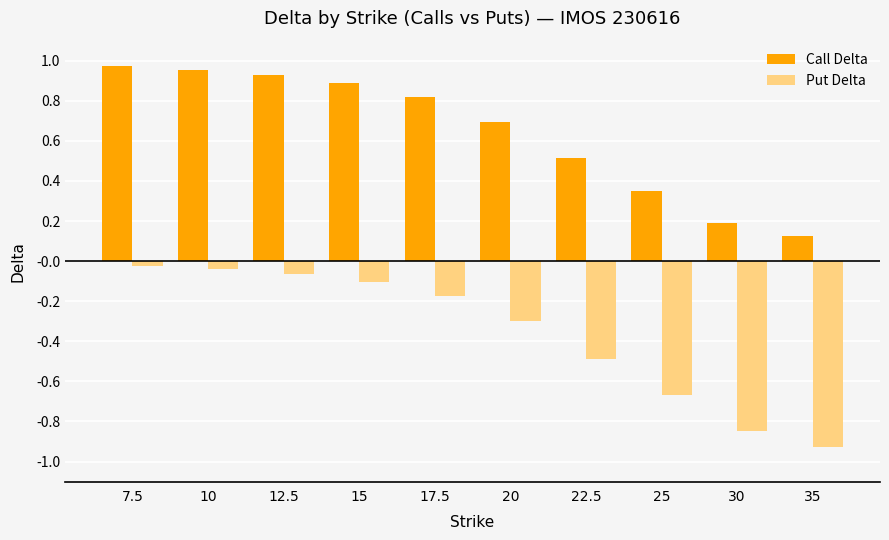

Which series has the largest total across all categories?

Call Delta